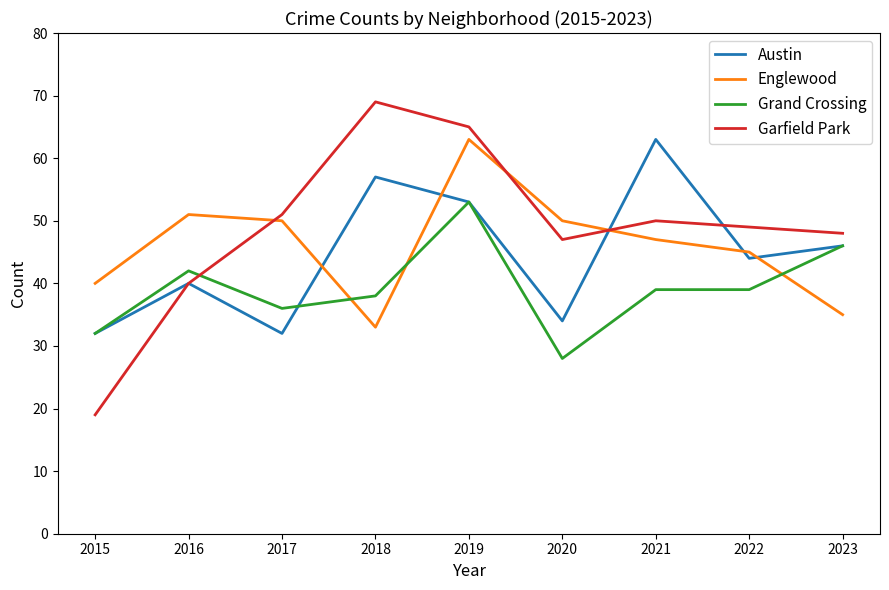

List the series in order of their overall mean, lowest first.

Grand Crossing, Austin, Englewood, Garfield Park